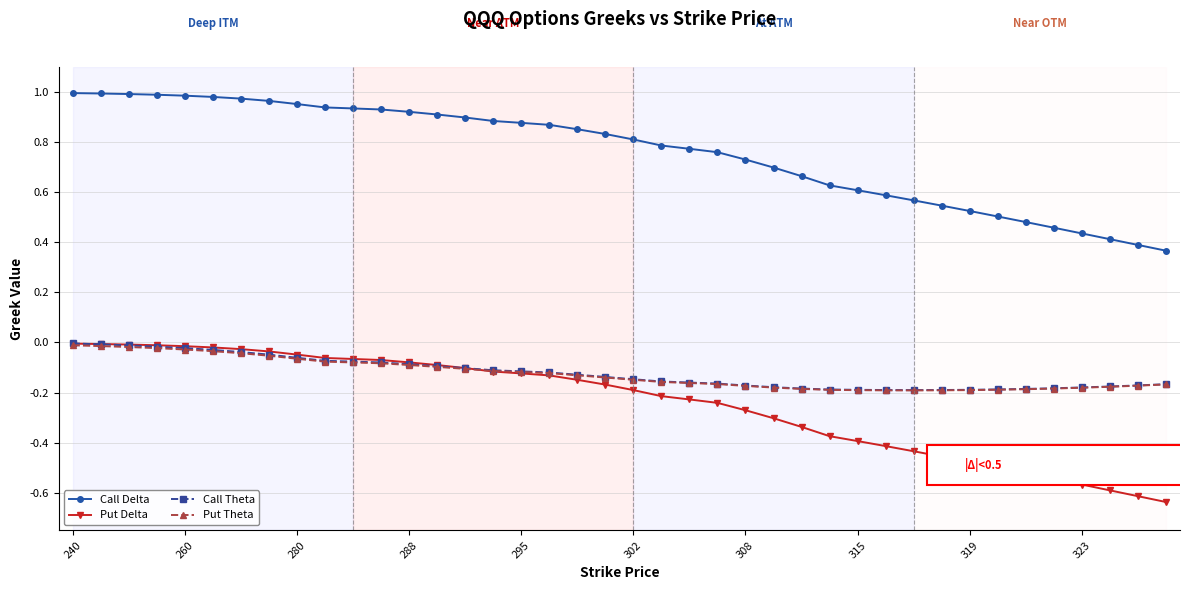

True or false: Call Delta and Put Theta cross at least once.

False